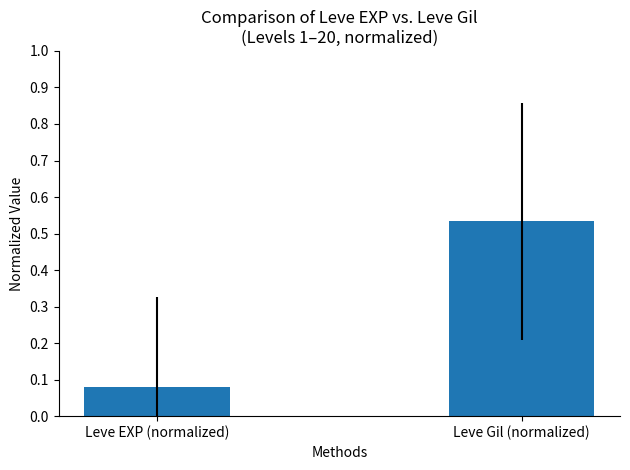

What is the sum of the values at Leve Gil (normalized) and Leve EXP (normalized)?

0.6